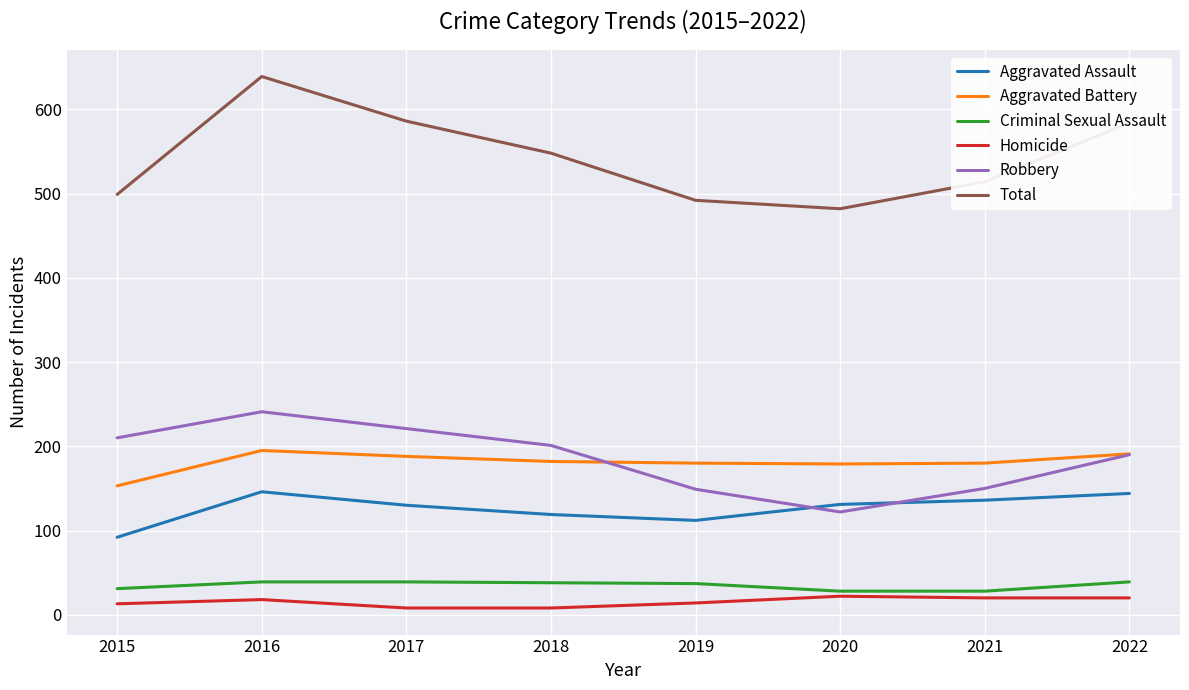

What is the sum of all Aggravated Assault values?

1010